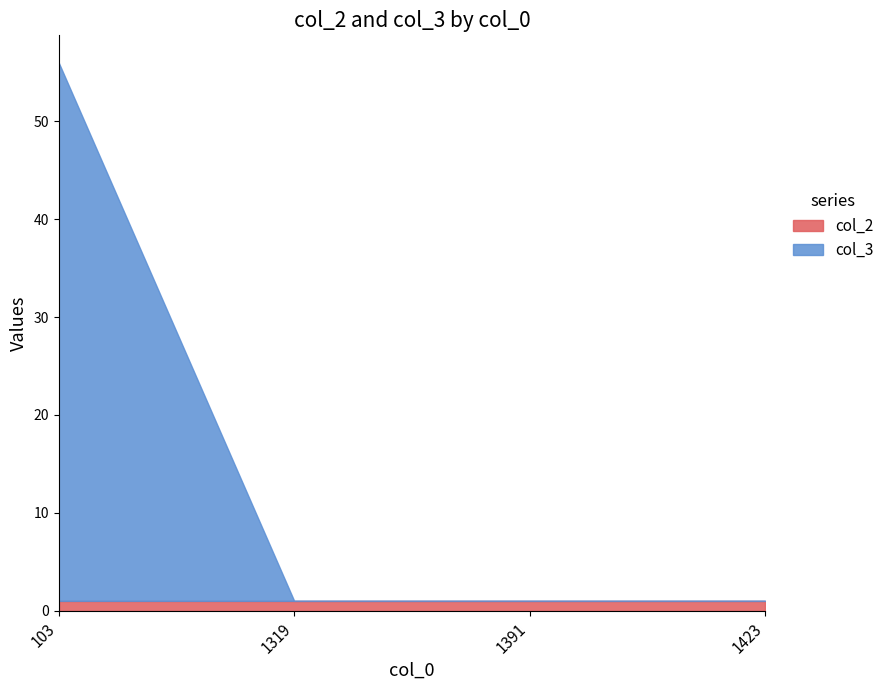

The value of col_3 at 1423 is -32. True or false?

False